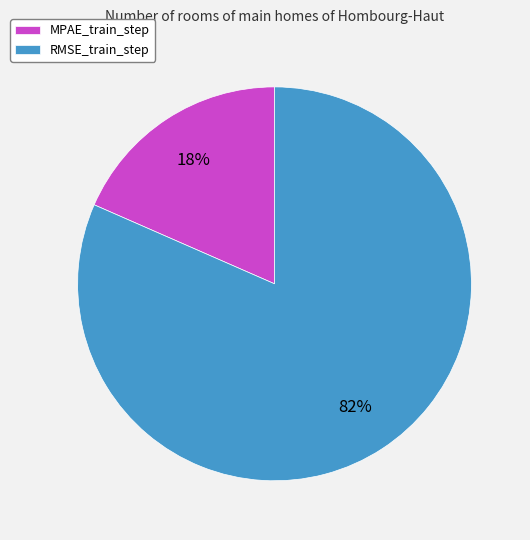

Which has a higher value, MPAE_train_step or RMSE_train_step?

RMSE_train_step